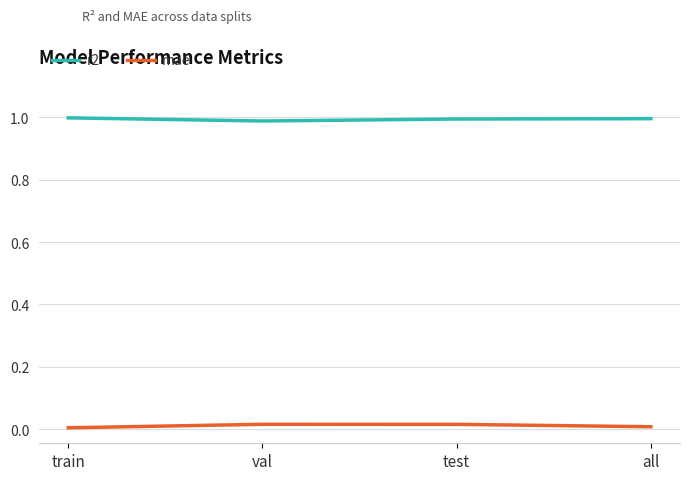

True or false: mae and r2 cross at least once.

False